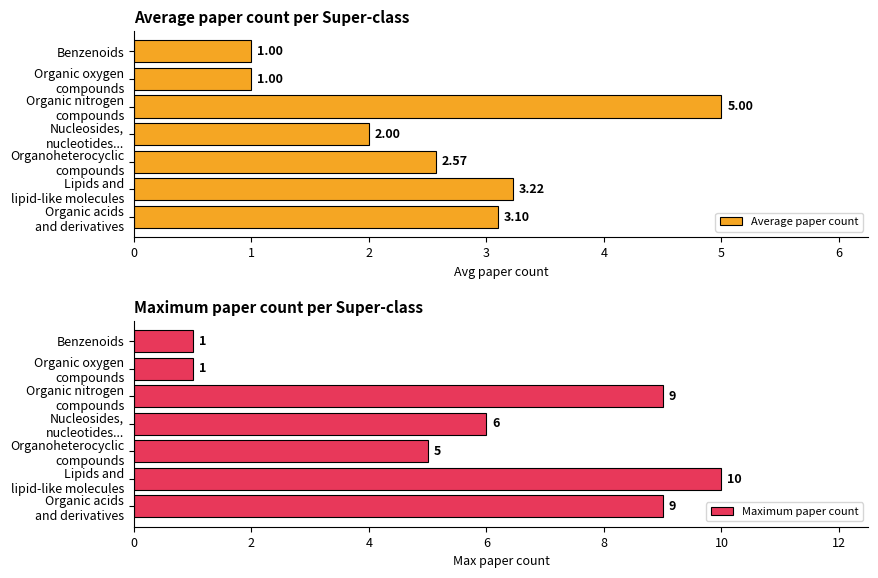

What is the difference between the maximum and minimum values in the Average paper count series?

4.0